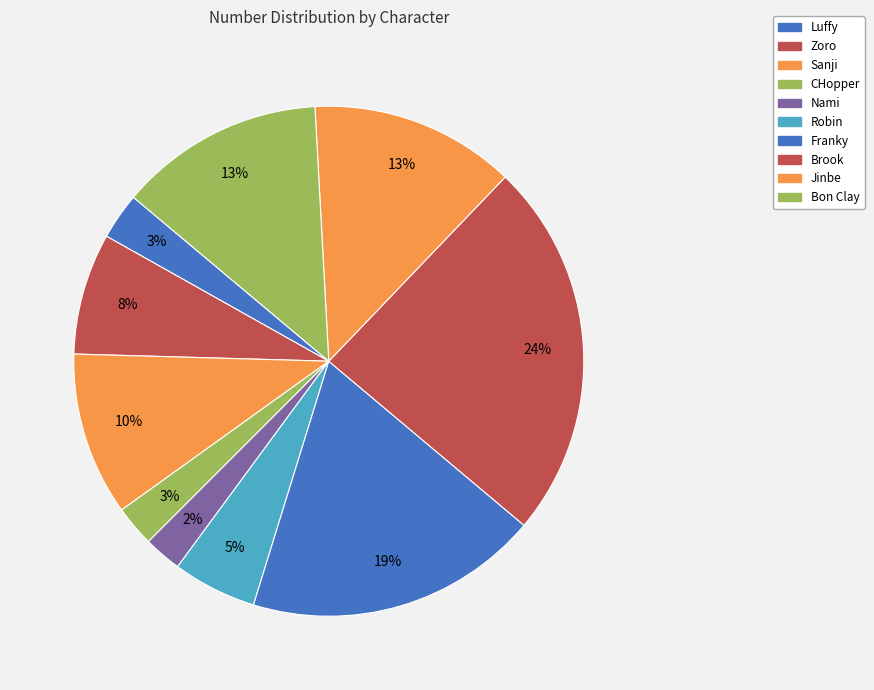

Do Zoro and Nami together represent more than half of the pie?

No